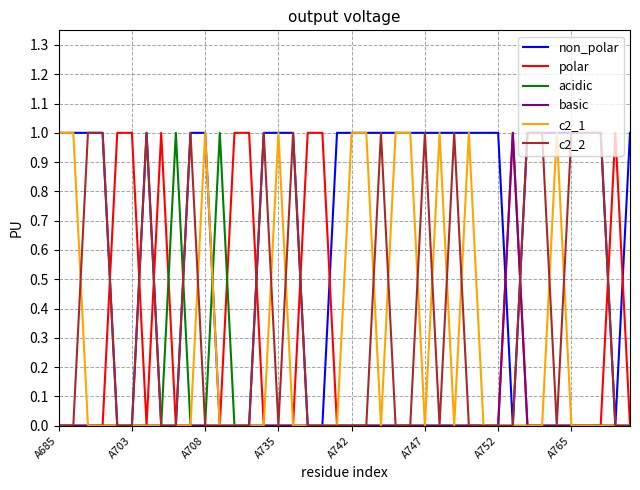

What are all the series names shown in the legend?

non_polar, polar, acidic, basic, c2_1, c2_2